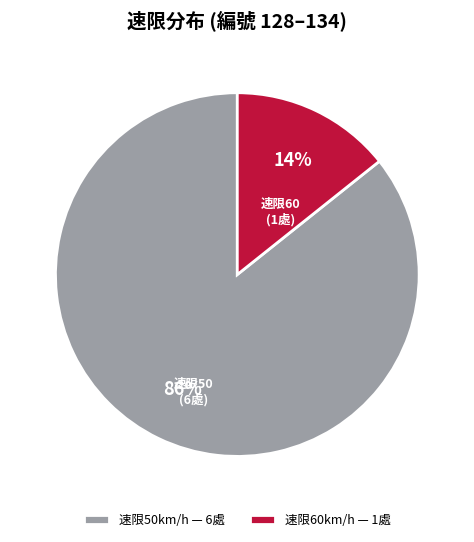

Is there a majority slice in this chart?

Yes